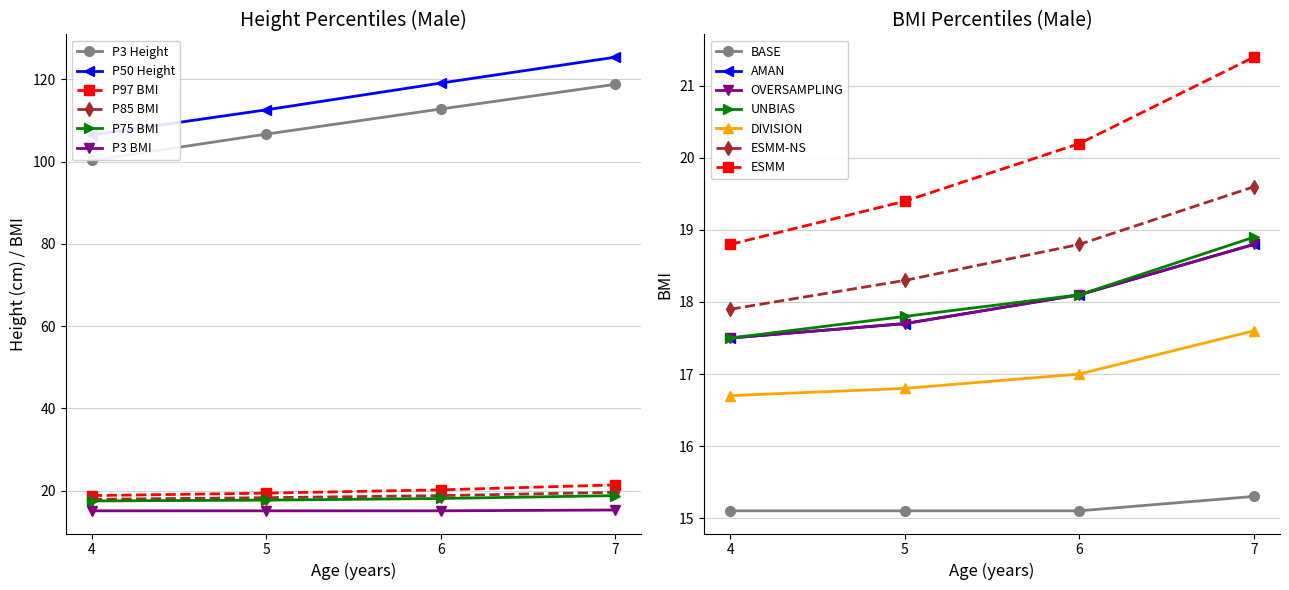

Is the value of P3 BMI at 5 greater than the value of P97 BMI at 4?

No